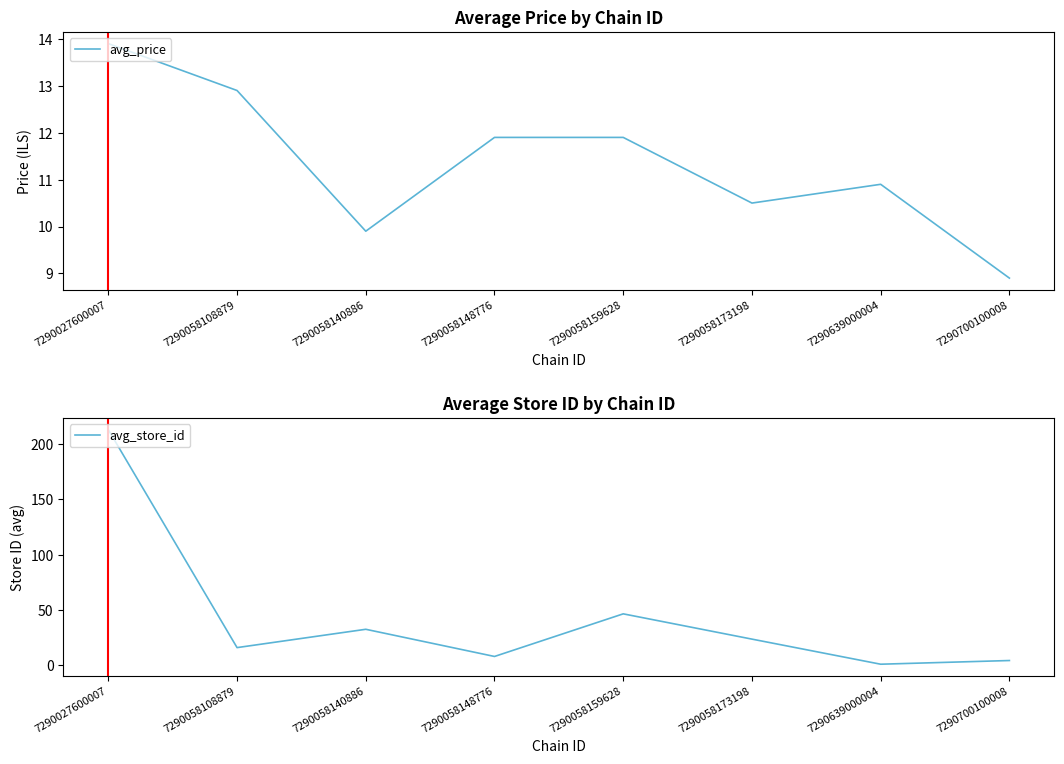

What is the value of the avg_store_id point at the 1st from the left?

212.8